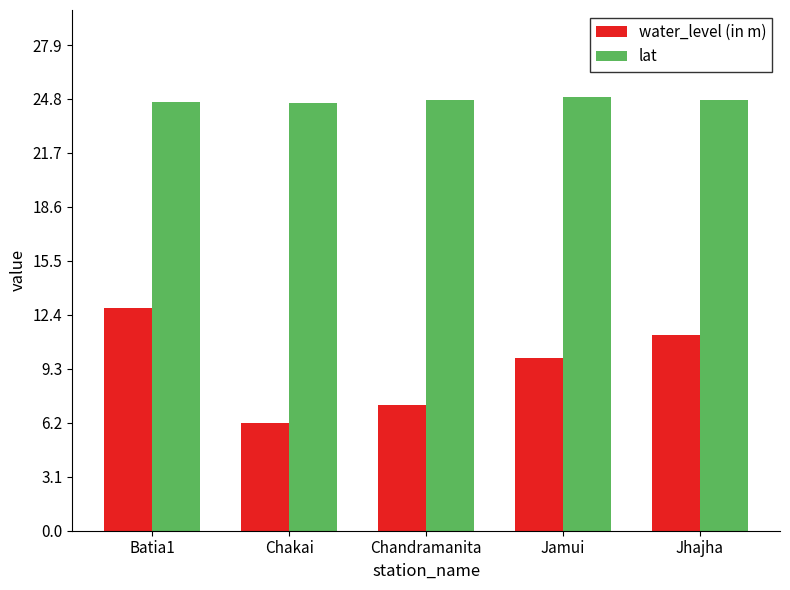

What is the sum of the lat values at Batia1 and Jamui?

49.6